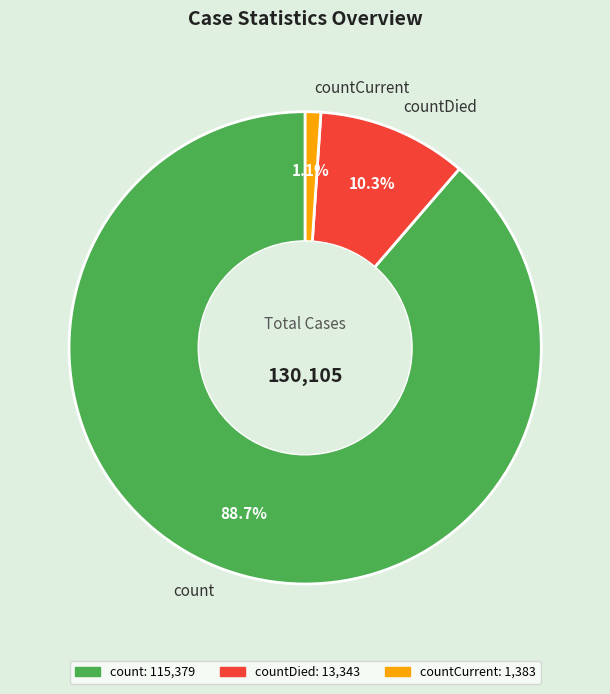

What percentage is NOT represented by countCurrent?

98.9%